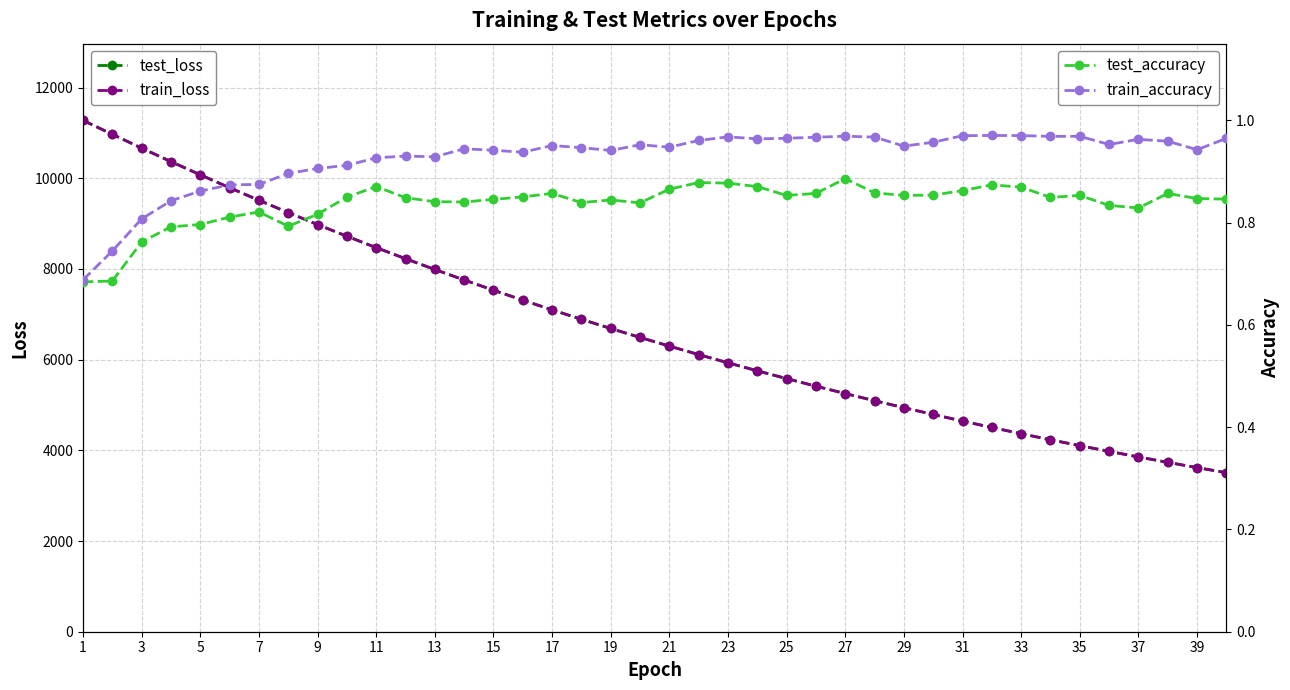

True or false: test_accuracy has more than 0 points higher than both neighbors.

True